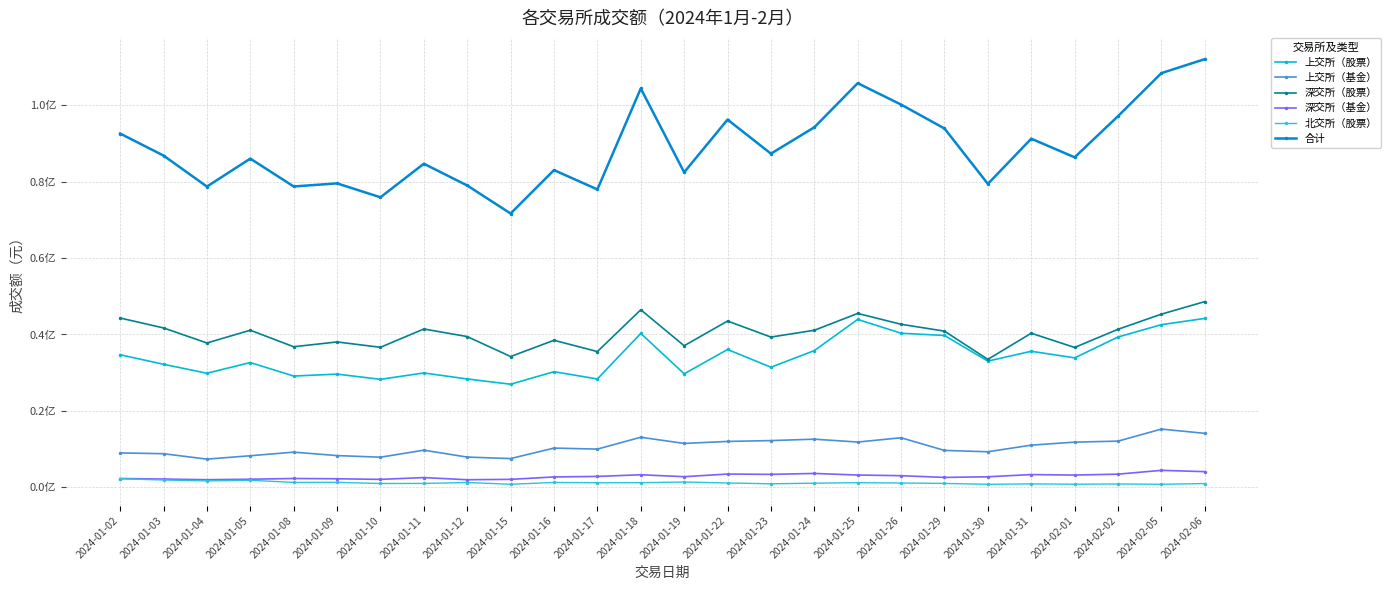

Does the chart have visible grid lines?

Yes